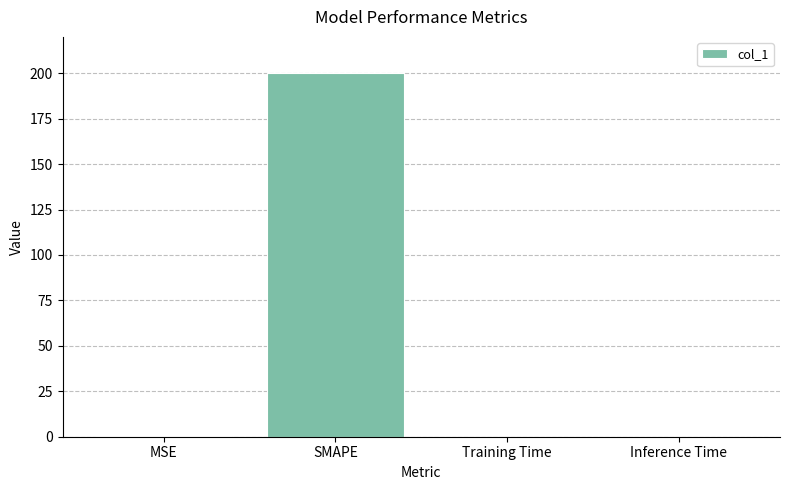

Between SMAPE and MSE, which is larger?

SMAPE